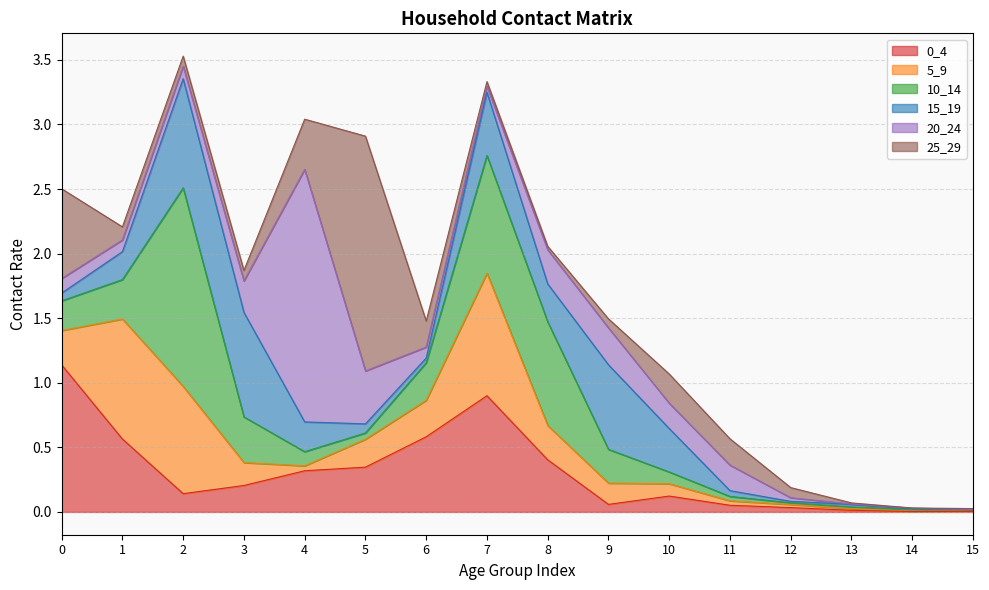

Where is the first local maximum for 25_29?

5